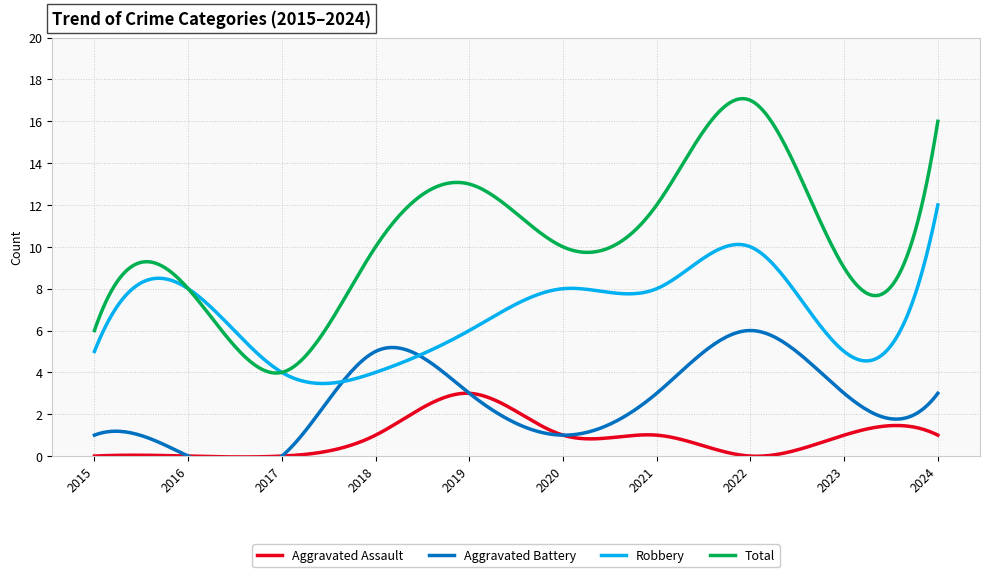

At which category is the sum across all series the highest?

2022